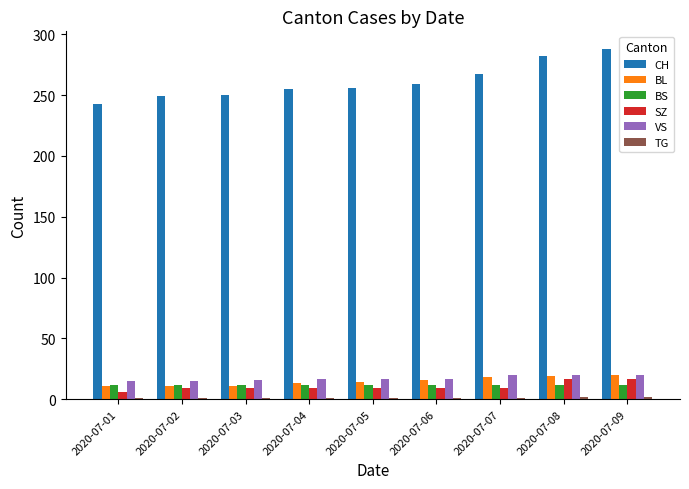

Read the VS value at 2020-07-07.

20